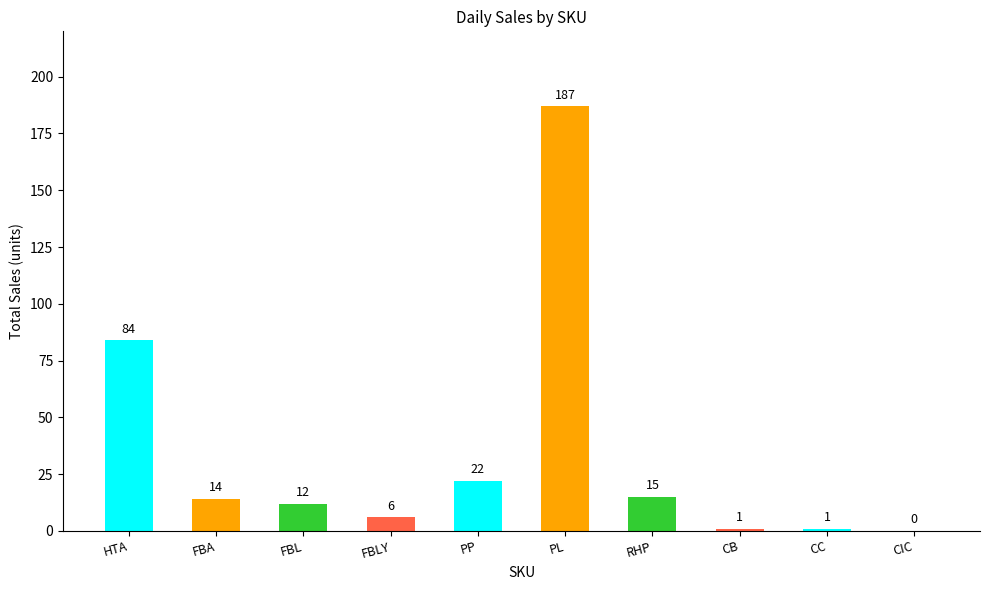

Reading left to right, transcribe all the data shown in this chart.

84	14	12	6	22	187	15	1	1	0